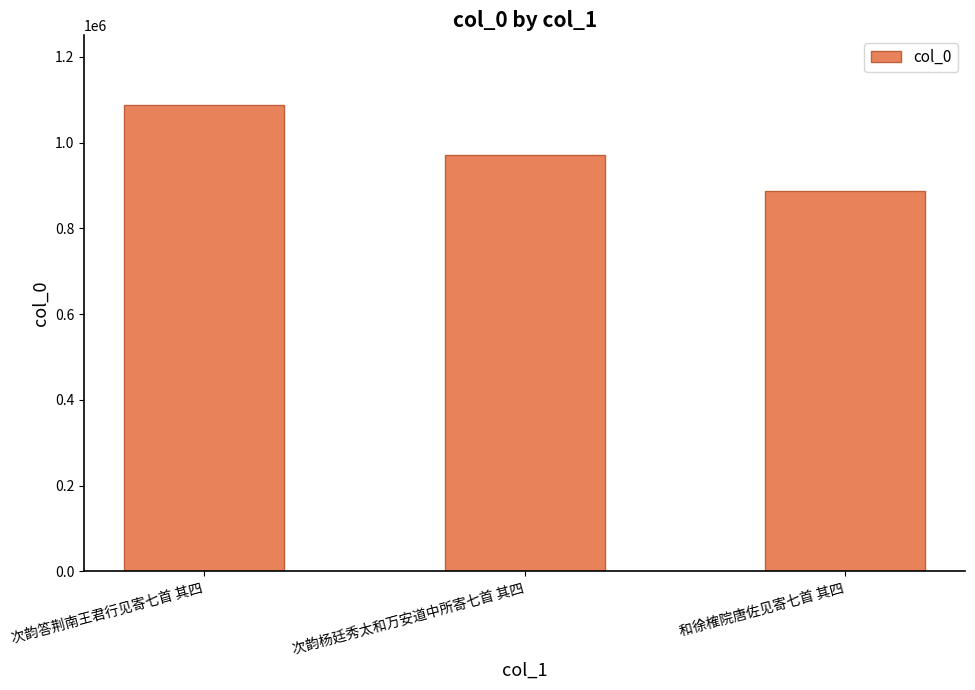

Approximately how many times larger is the value at 次韵答荆南王君行见寄七首 其四 compared to 和徐榷院唐佐见寄七首 其四?

1.2